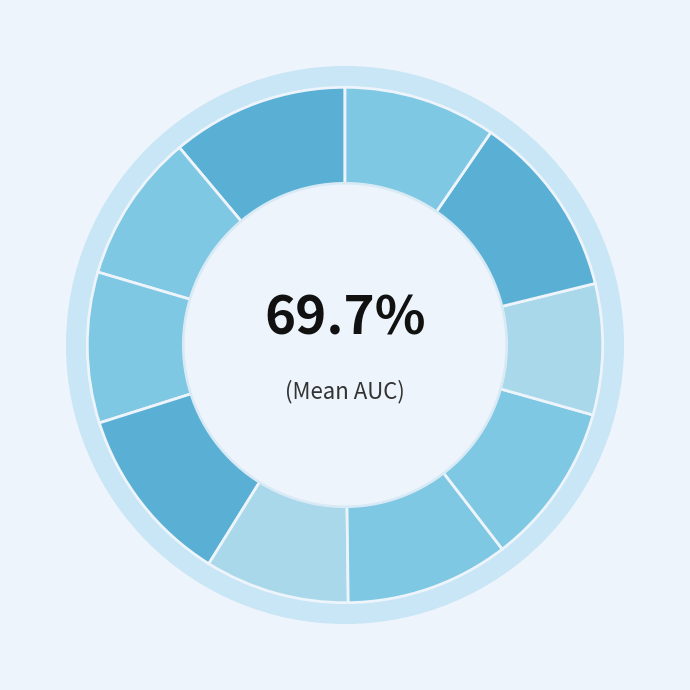

Combined, what portion of the pie is Fold 1 and Fold 5?

20.2%